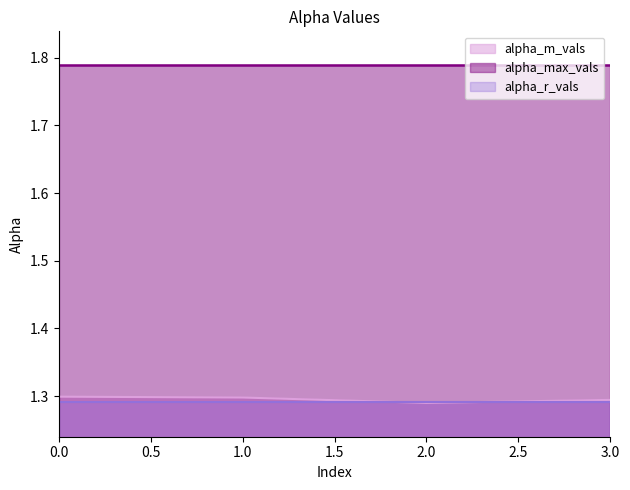

True or false: alpha_r_vals has more than 0 interior local peaks.

False